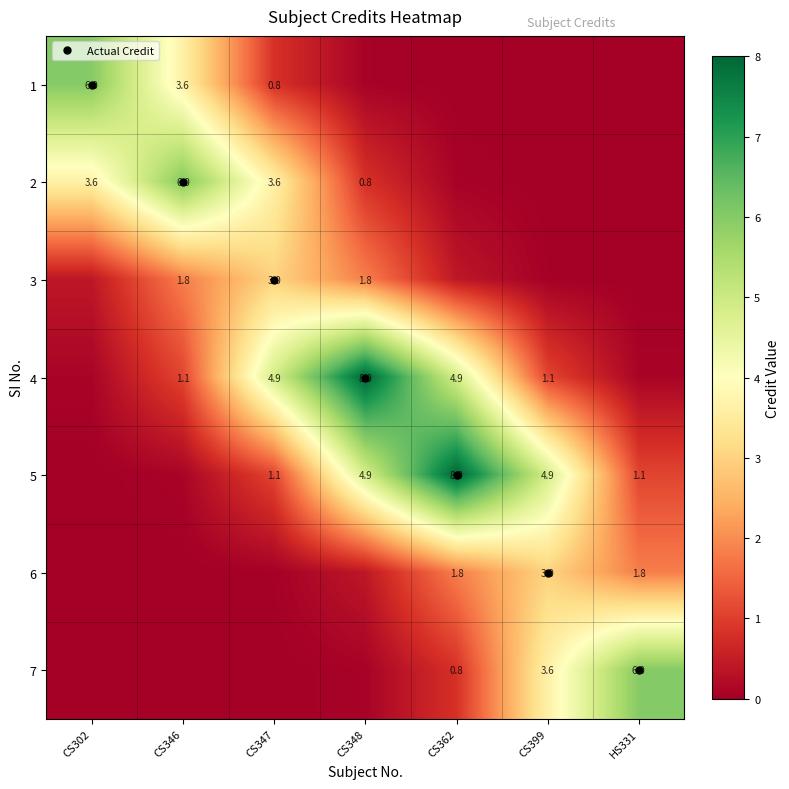

What is the difference between the 4 values at CS302 and CS347?

4.8